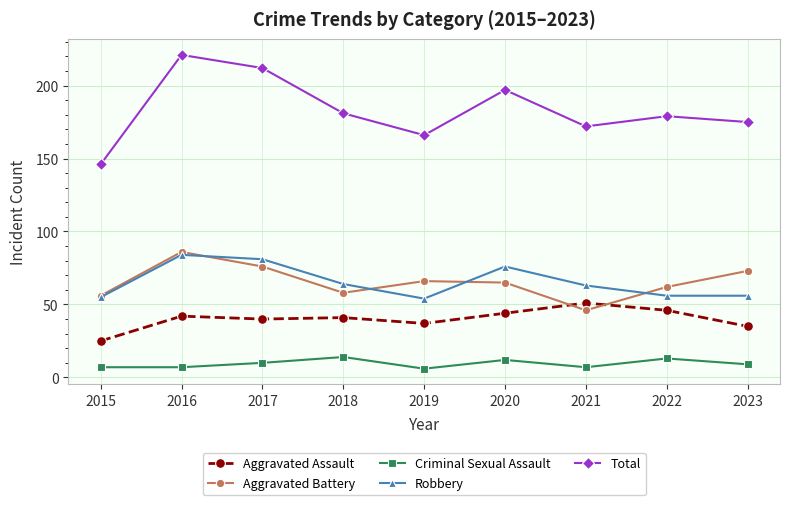

True or false: Total and Aggravated Battery cross at least once.

False